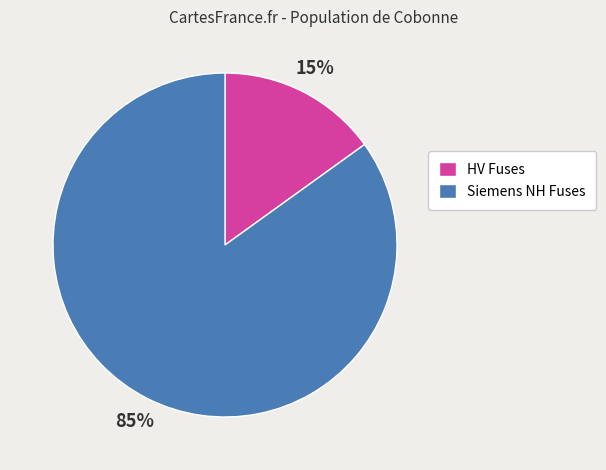

Do HV Fuses and Siemens NH Fuses together represent more than half of the pie?

Yes